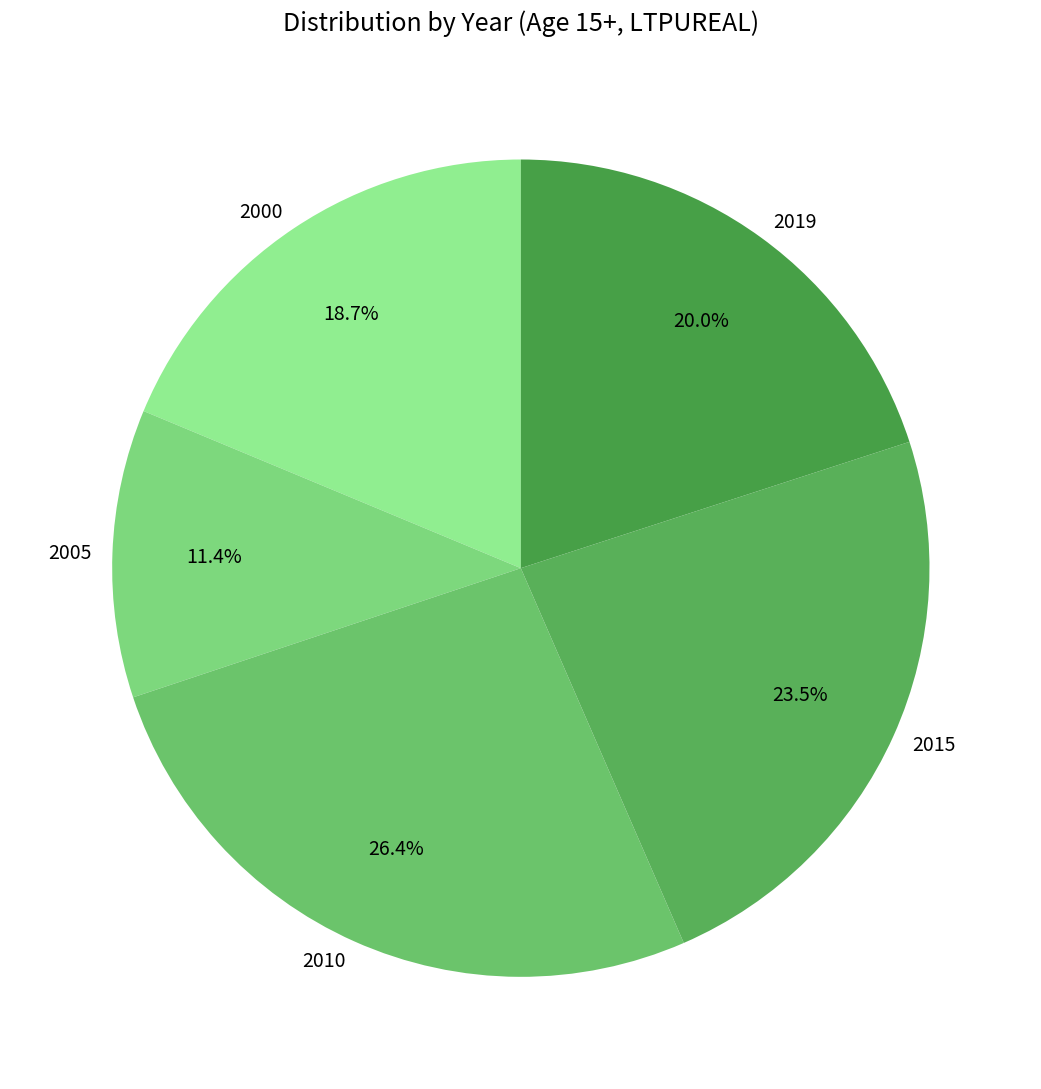

To the nearest percent, what portion does 2010 represent?

26%